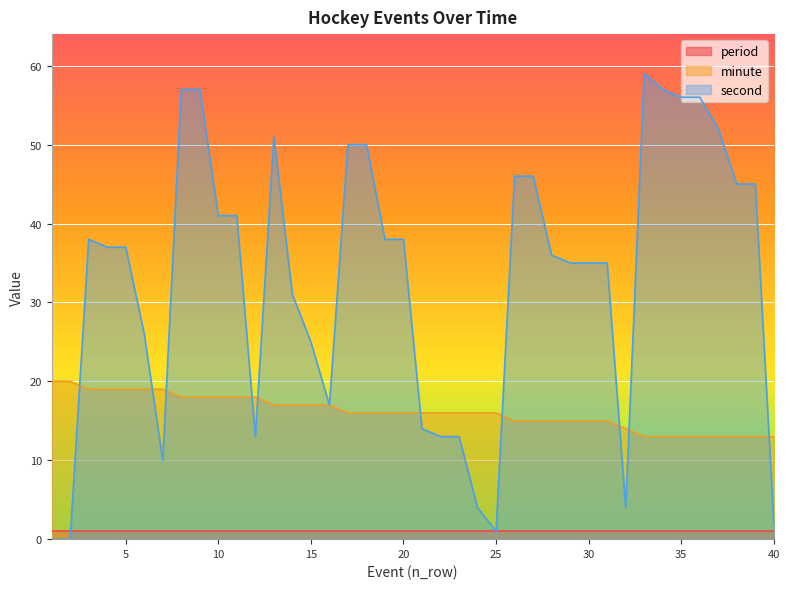

How many interior local peaks does the second series have?

3